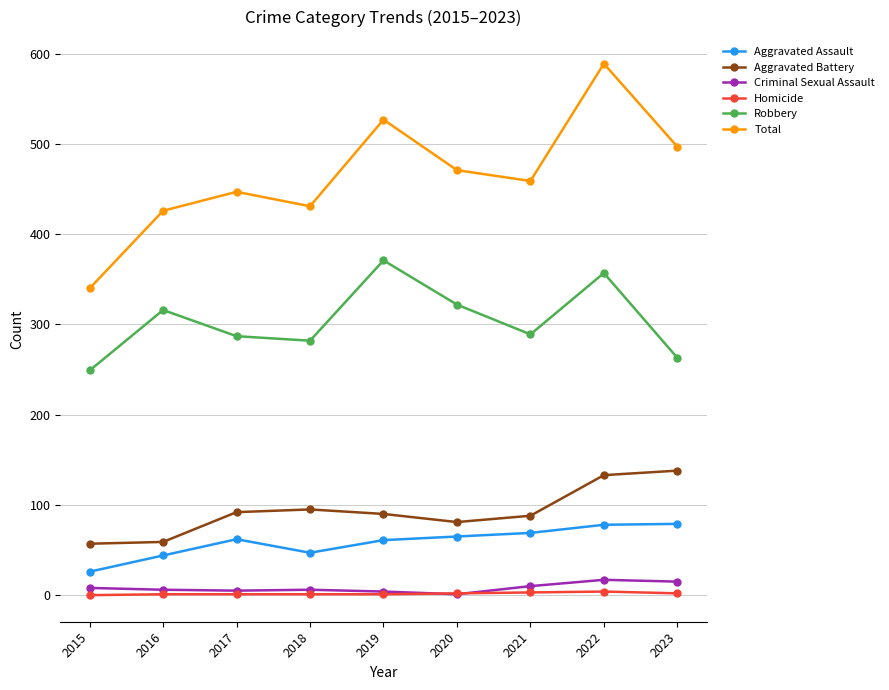

Which category has the lowest value in the Robbery series?

2015